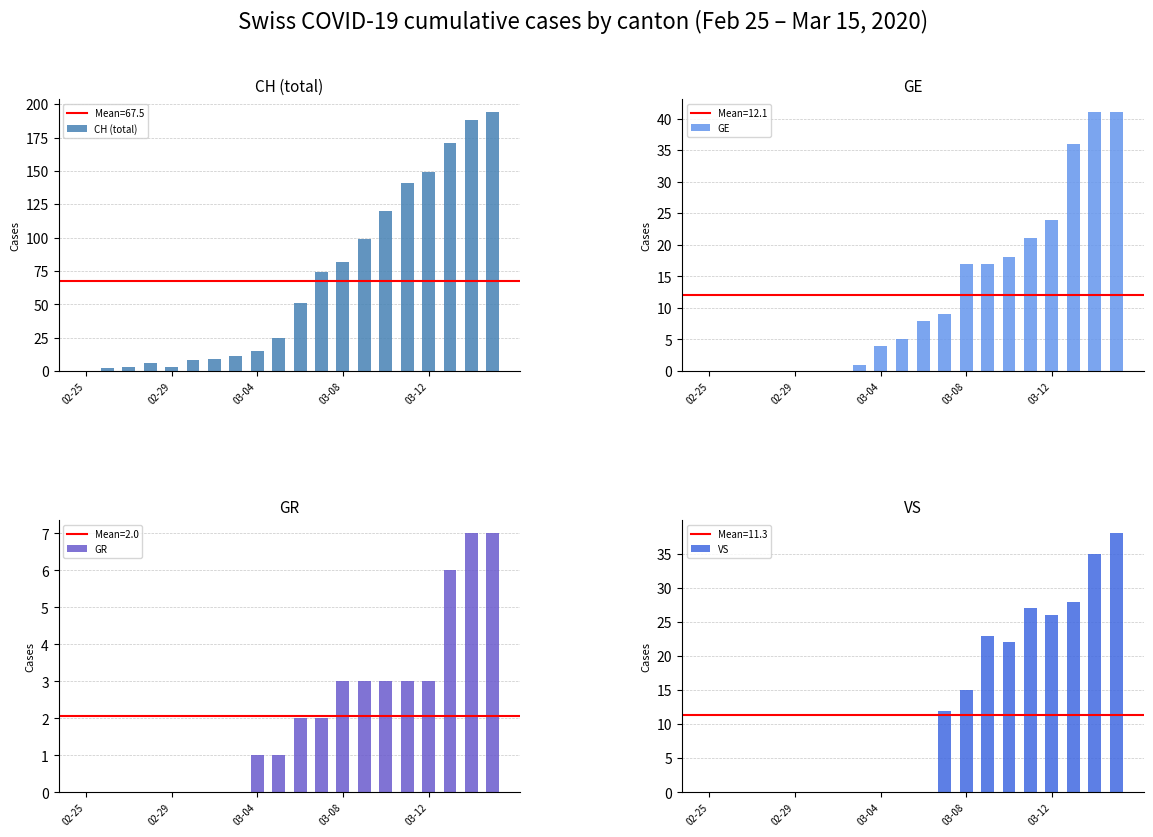

At which category is the sum across all series the highest?

19